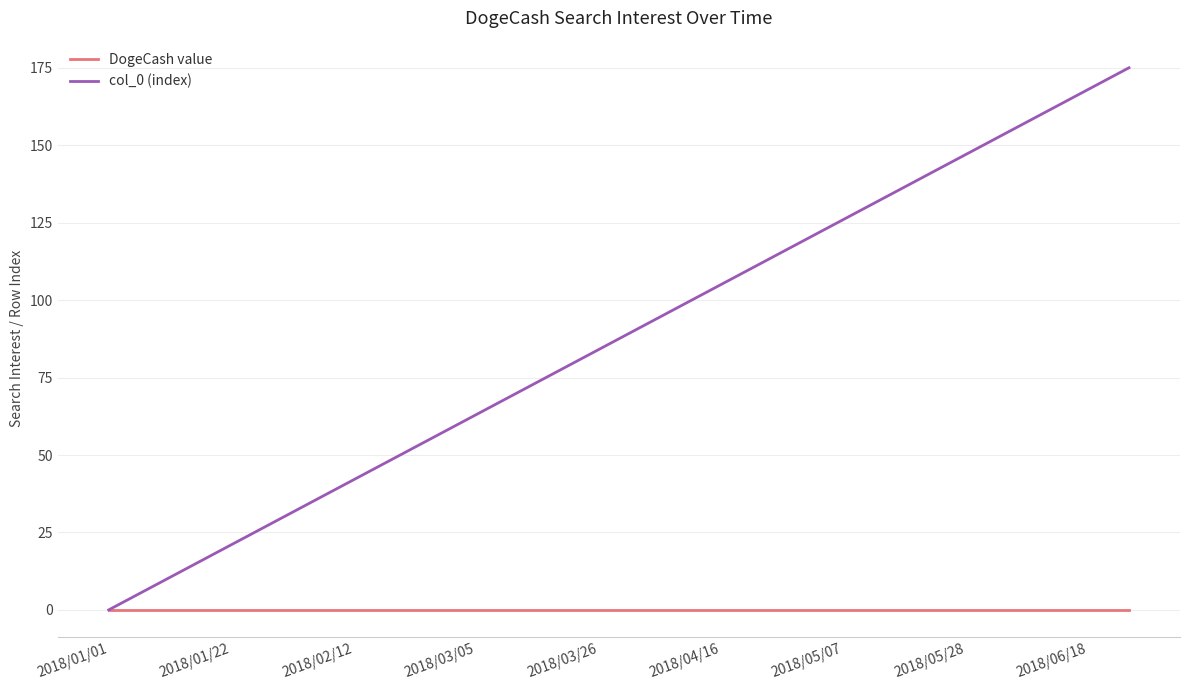

List the series in order of their peak value, highest first.

col_0 (index), DogeCash value